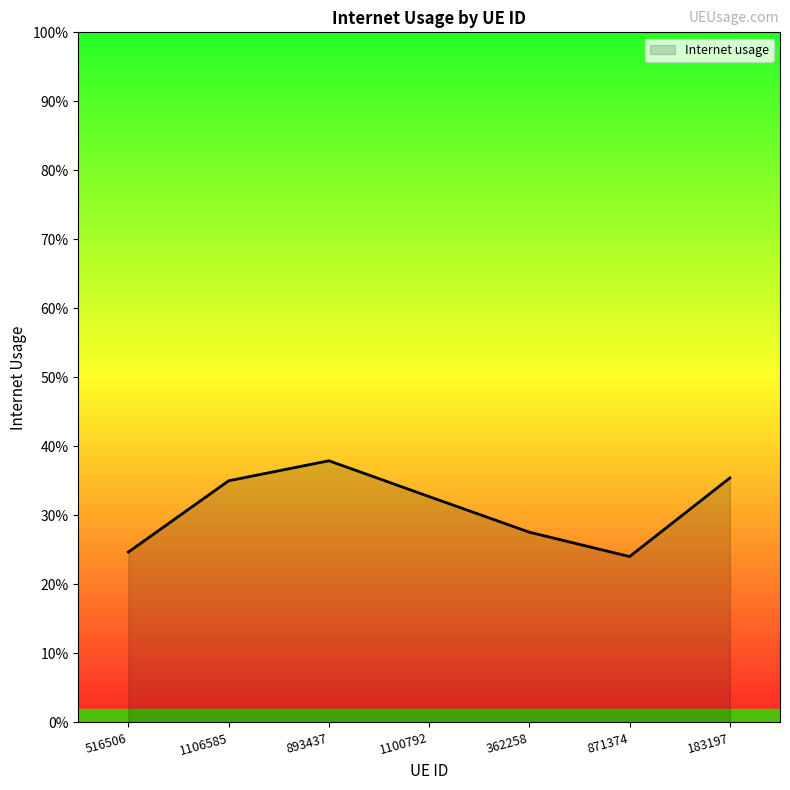

Is this an area chart (filled region under the line)?

Yes